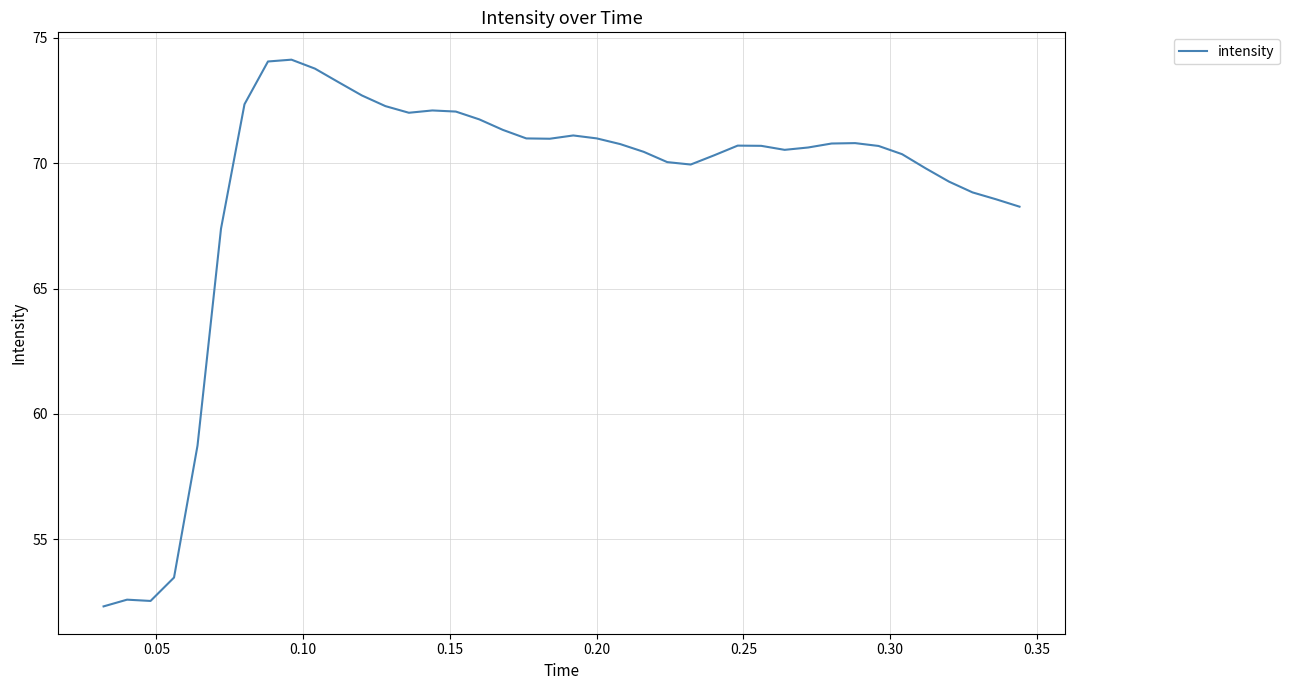

Does the chart have visible grid lines?

Yes